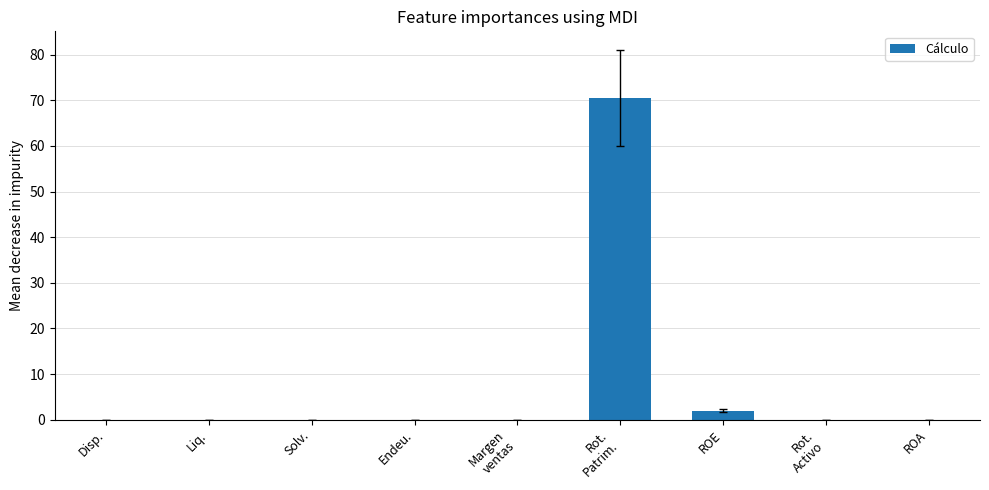

At which label is the value closest to 35?

ROE